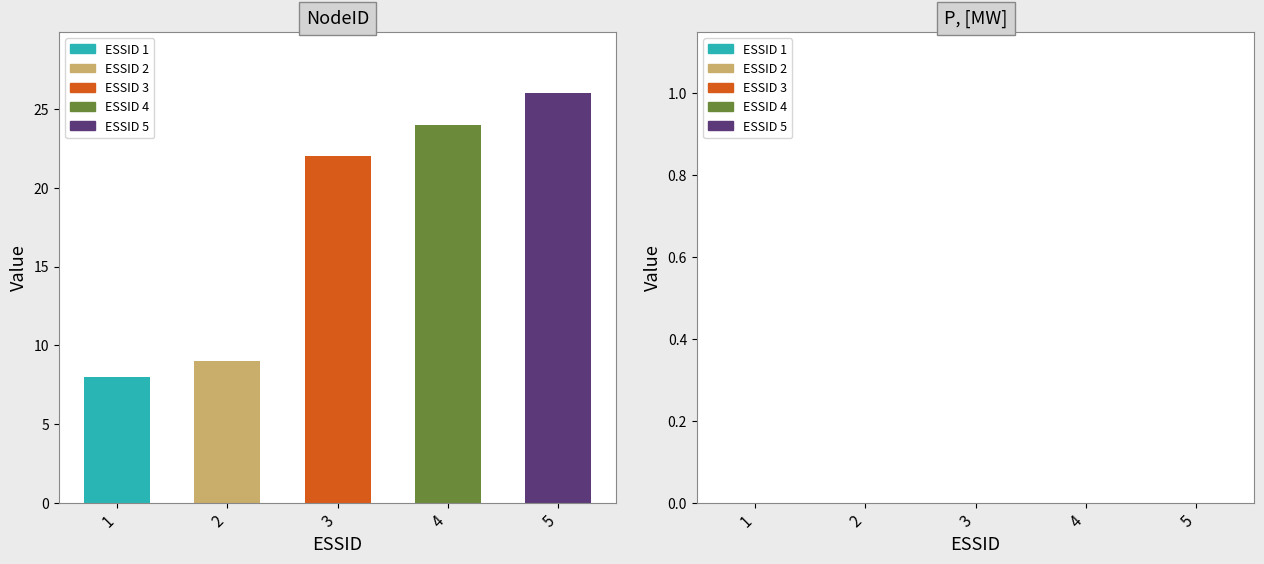

What is the total value across all series at 5?

26